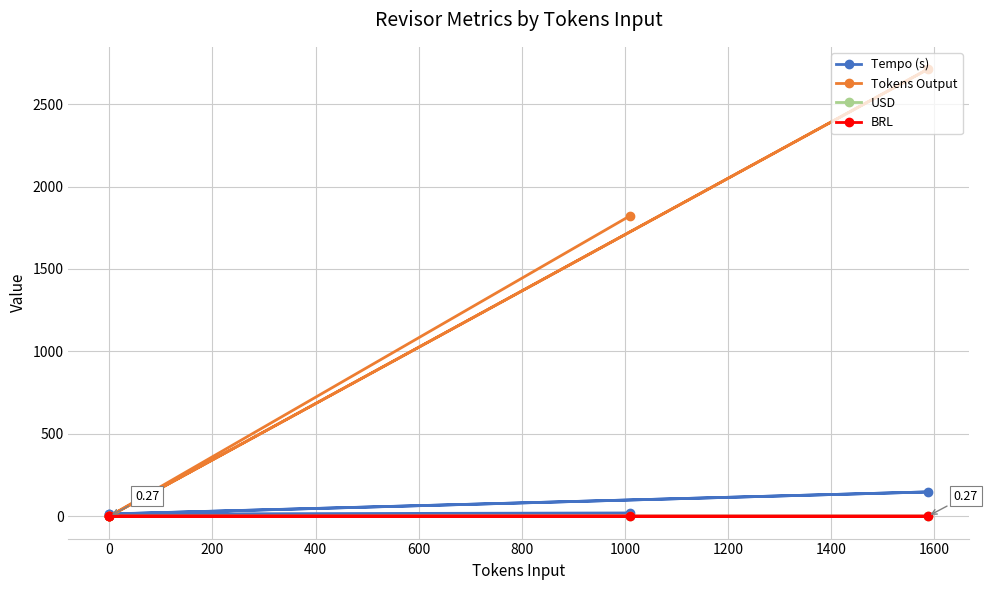

In Tokens Output, how many points are lower than both neighbors (excluding endpoints)?

1